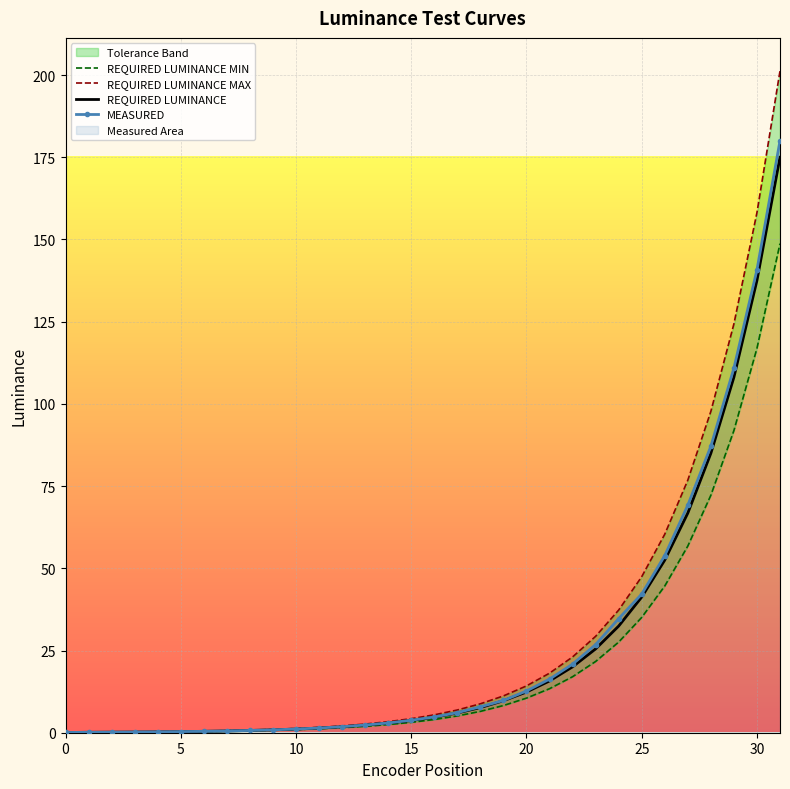

True or false: MEASURED and REQUIRED LUMINANCE MIN cross at least once.

False